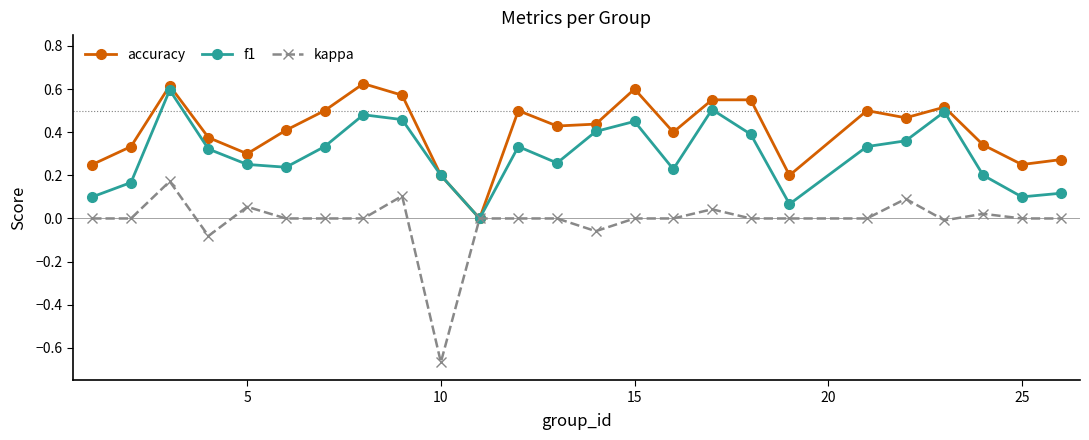

Which series has the largest range (max minus min)?

kappa